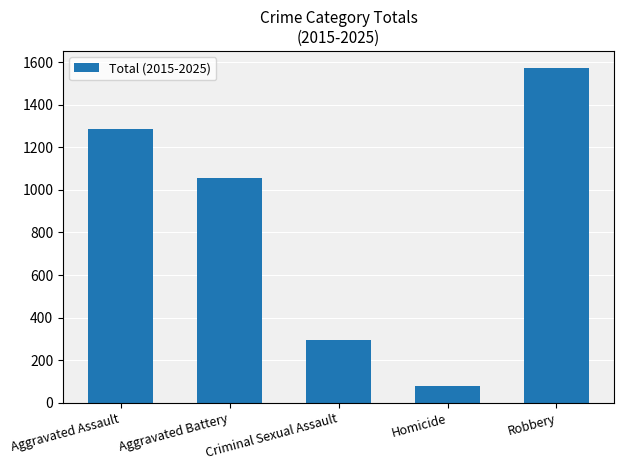

How many data points are less than 1056?

2